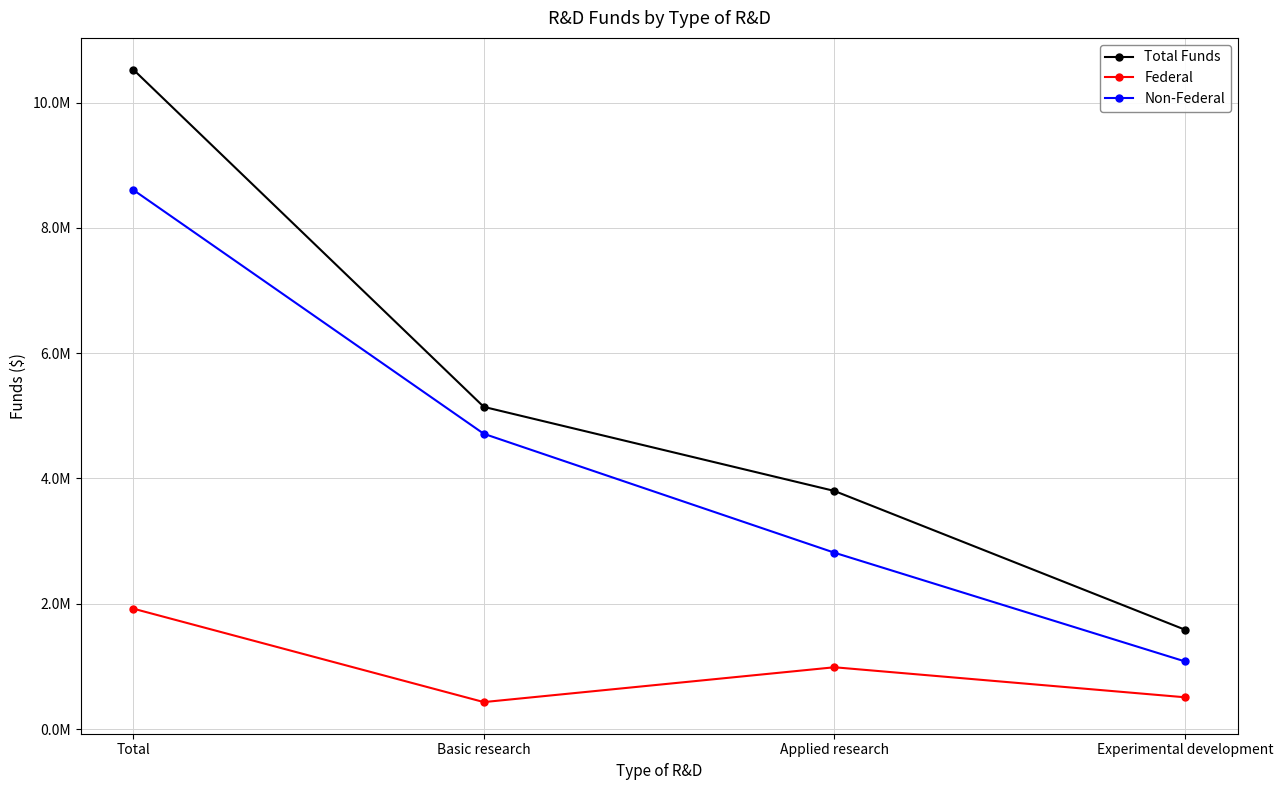

Does the chart display data point markers on the line(s)?

Yes